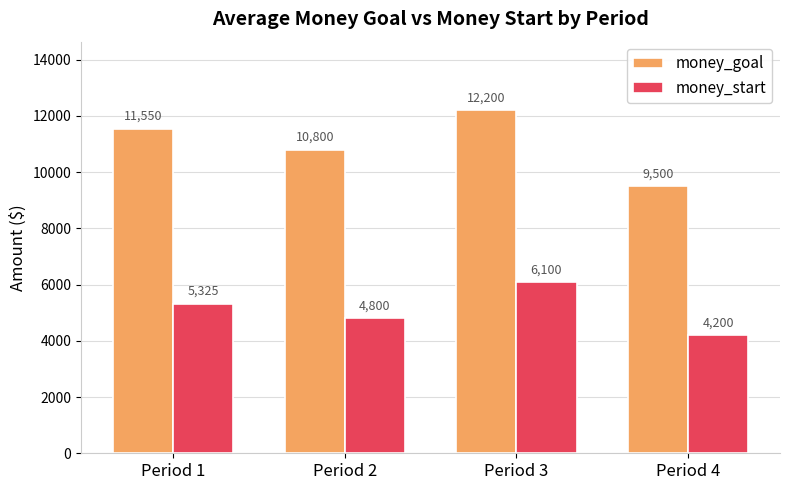

List the labels in order of money_goal value, smallest first.

Period 4, Period 2, Period 1, Period 3